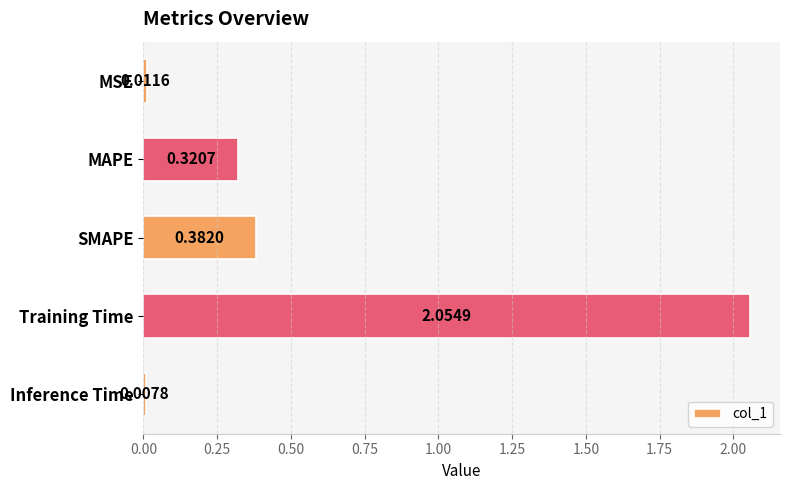

At which label is the value closest to 1?

SMAPE